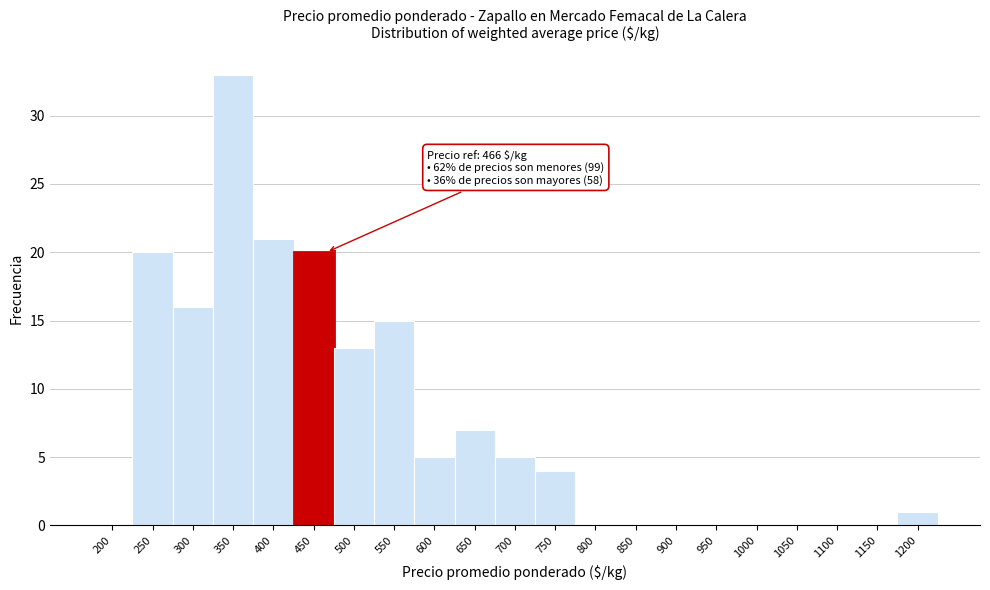

Reading right to left, transcribe all the data shown in this chart.

1200=1	1150=0	1100=0	1050=0	1000=0	950=0	900=0	850=0	800=0	750=4	700=5	650=7	600=5	550=15	500=13	450=20	400=21	350=33	300=16	250=20	200=0